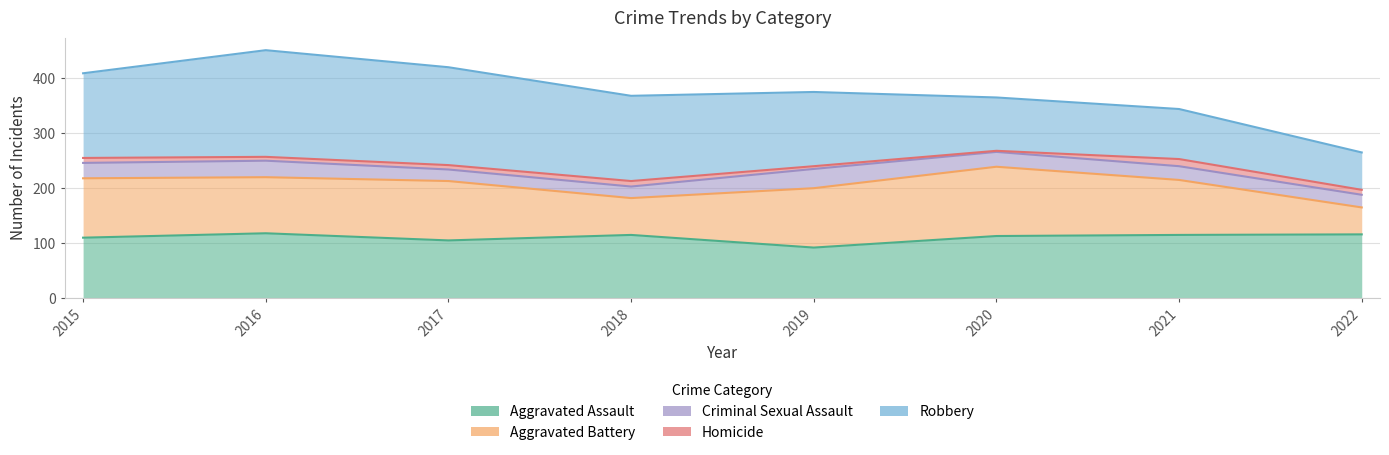

Does the chart have visible grid lines?

Yes